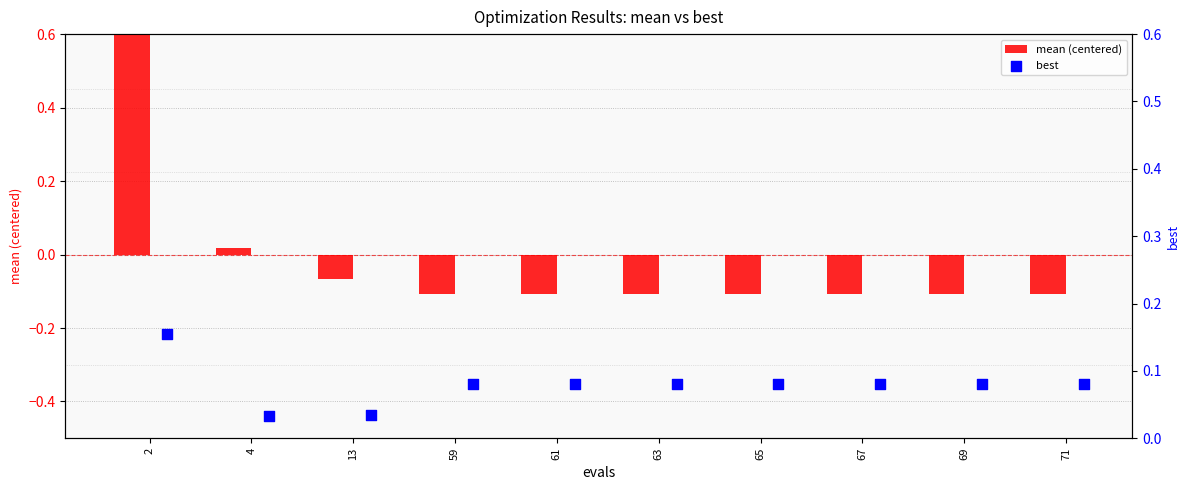

Which series has the largest Y range (max minus min)?

mean (centered)